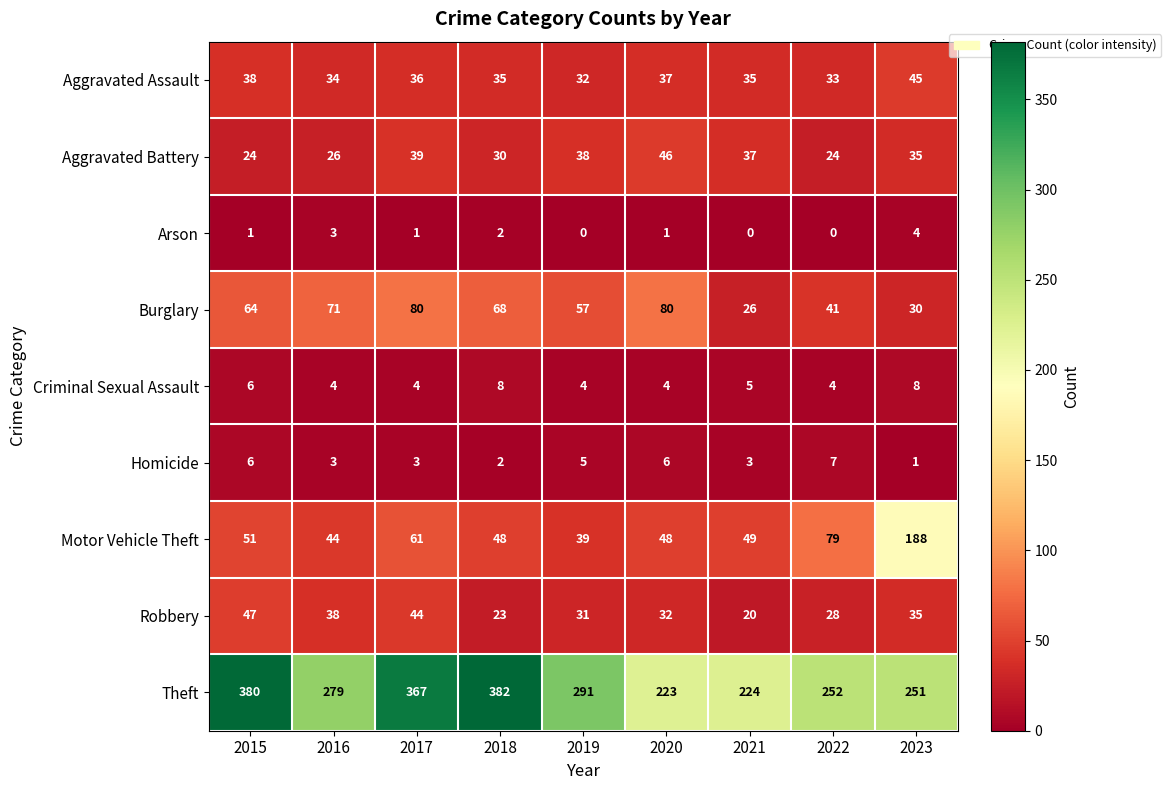

What is the difference between the Theft values at 2022 and 2018?

130